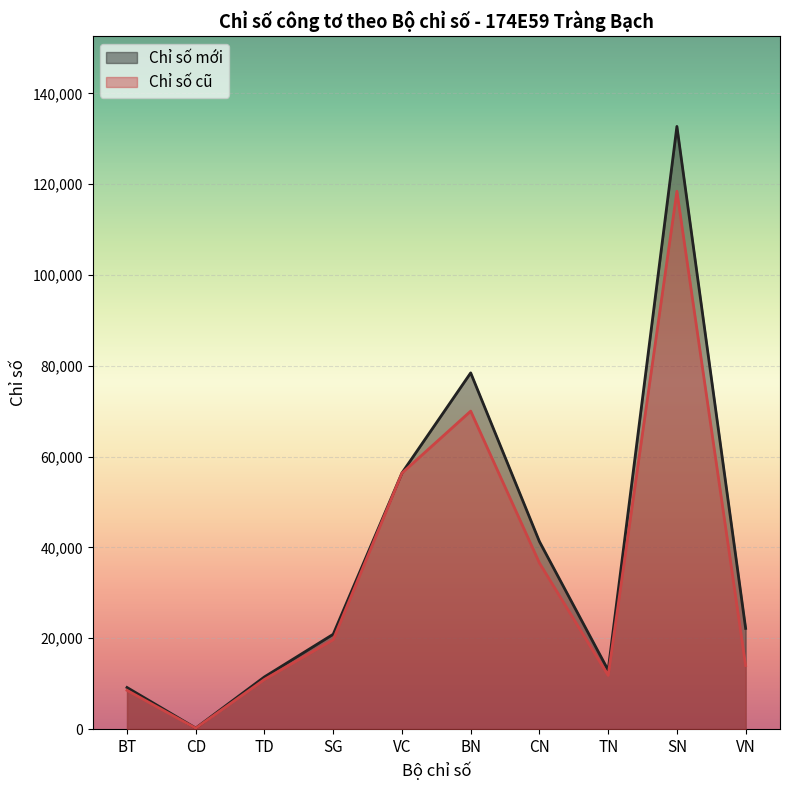

How many lines are shown in the chart?

2